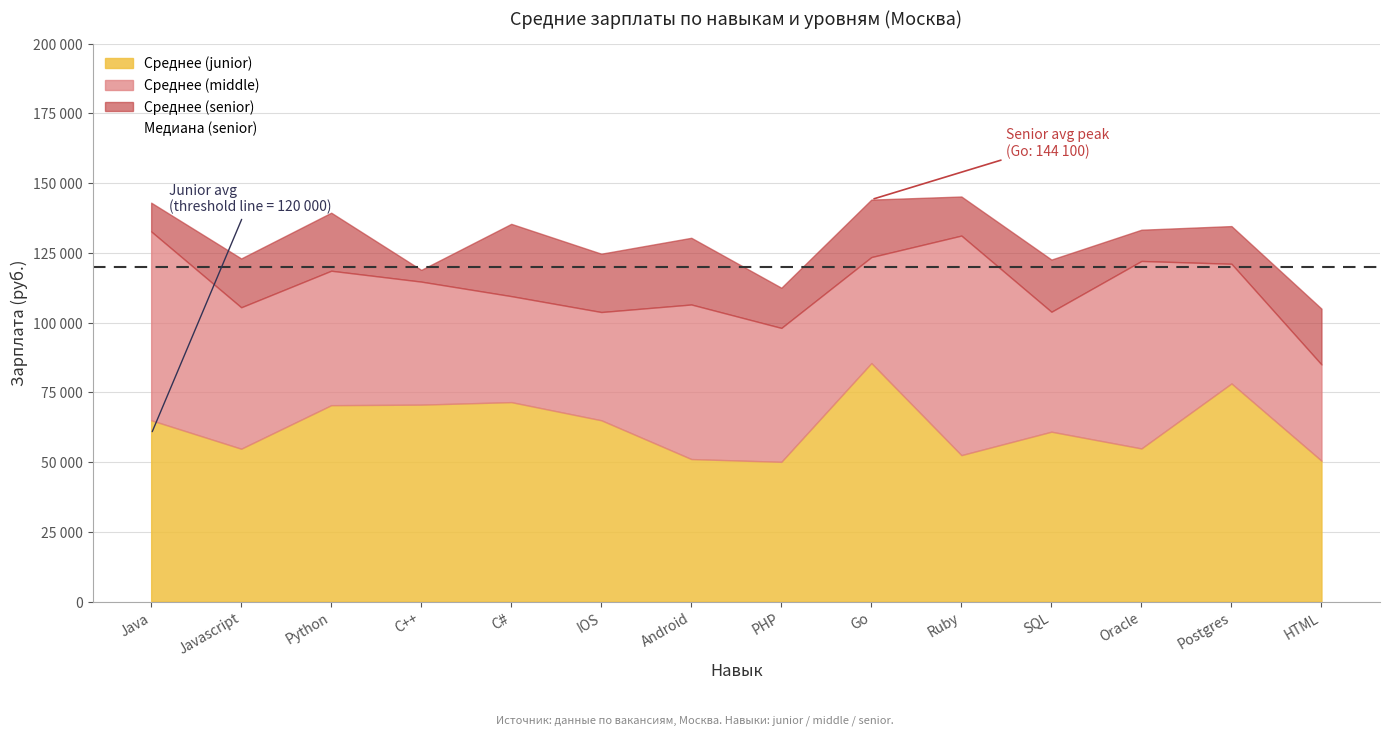

How many points are higher than both their immediate neighbors (excluding endpoints)?

5